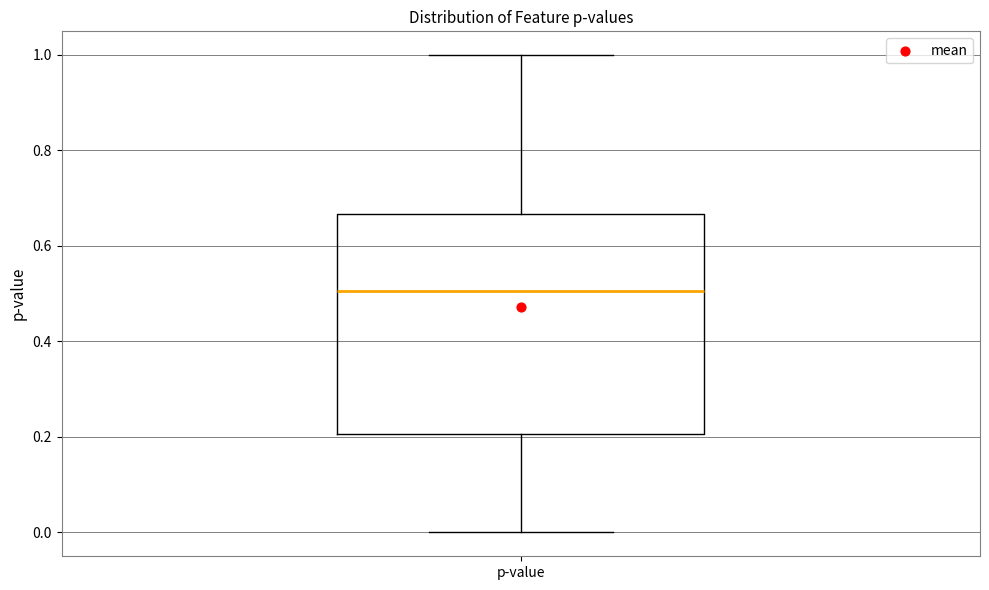

Transcribe this box plot: give where the median line is, the range the box spans, and where the two whiskers end, as read against the y-axis. The values are not printed on the chart, so give them approximately, as read against the axis.

median 0.50, box 0.20 to 0.66, whiskers 0.00 to 1.00